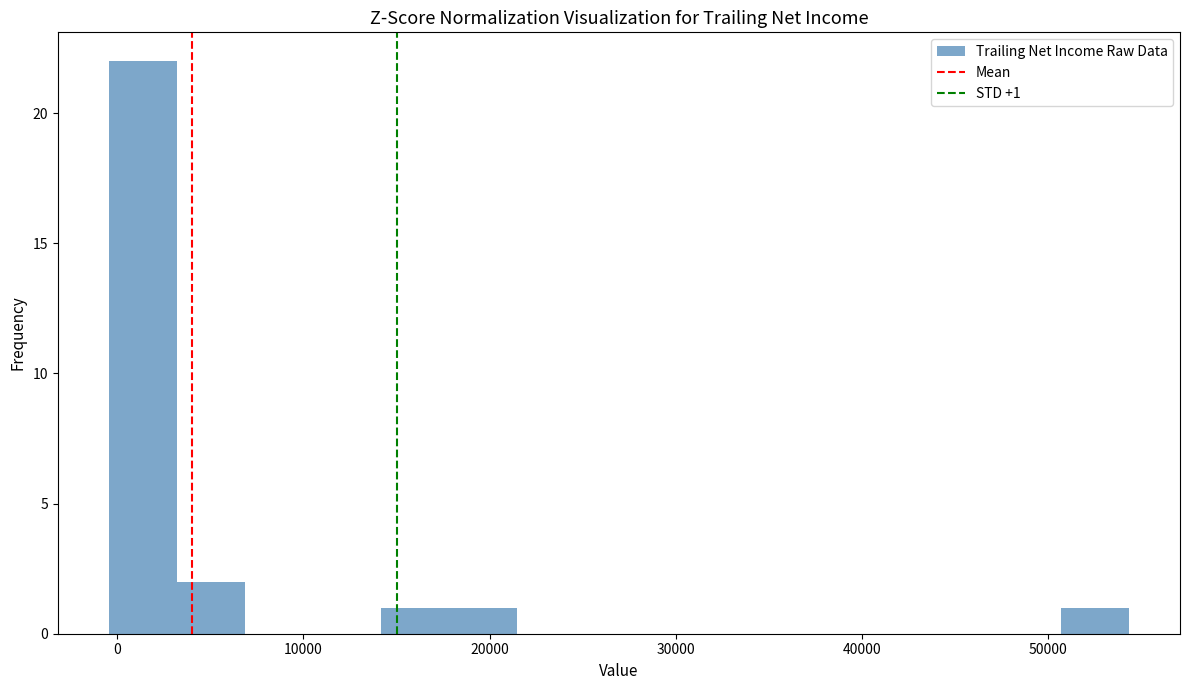

Around what value on the x-axis is the tallest bar? Give the approximate position of its centre, as read against the axis.

1000